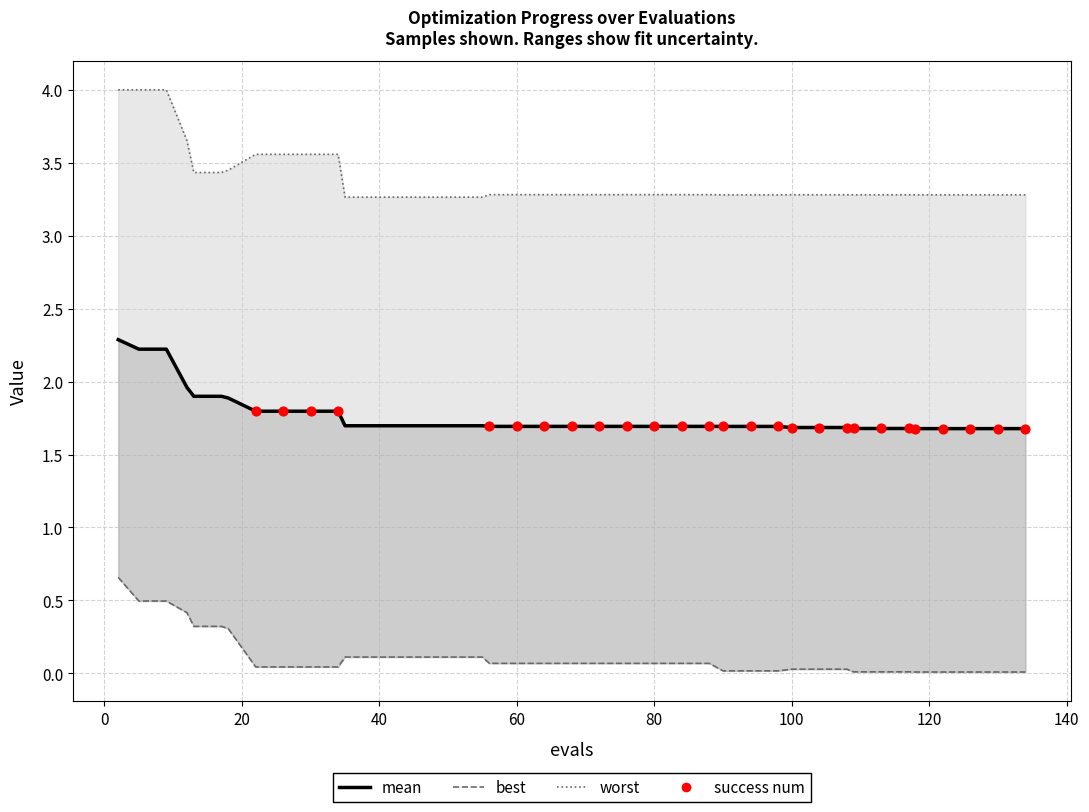

At which category is the sum across all series the highest?

2